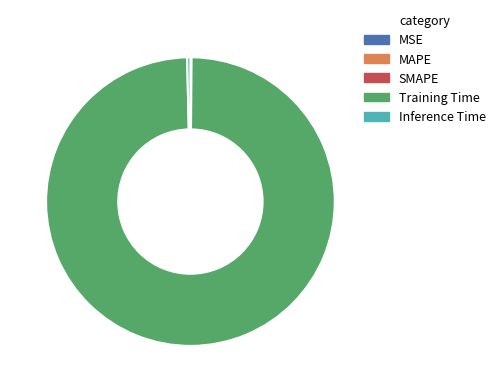

Do Inference Time and Training Time together represent more than half of the pie?

Yes